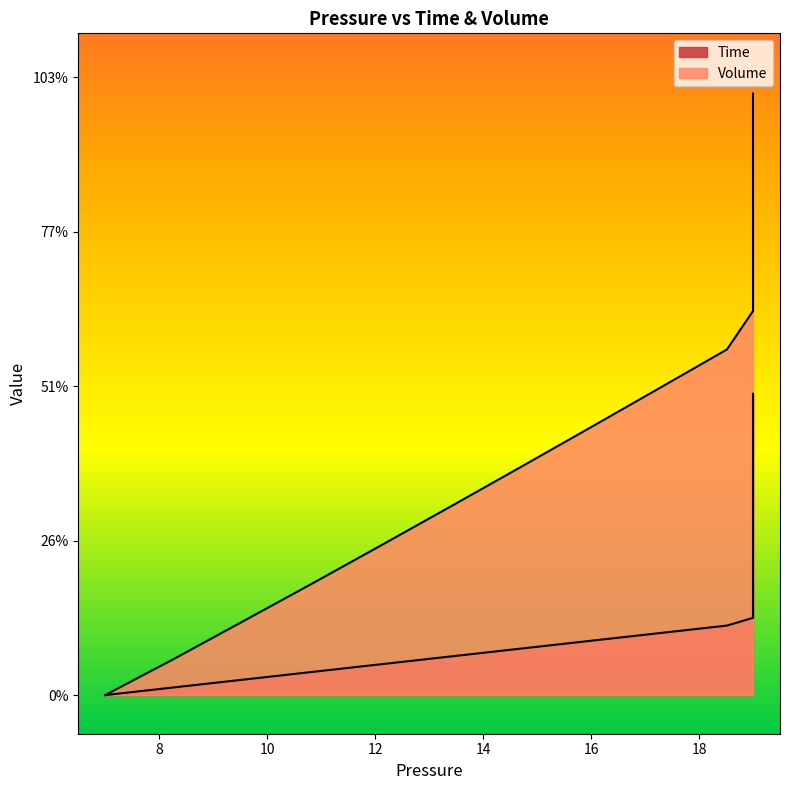

What is the sum of all Volume values?

23.8